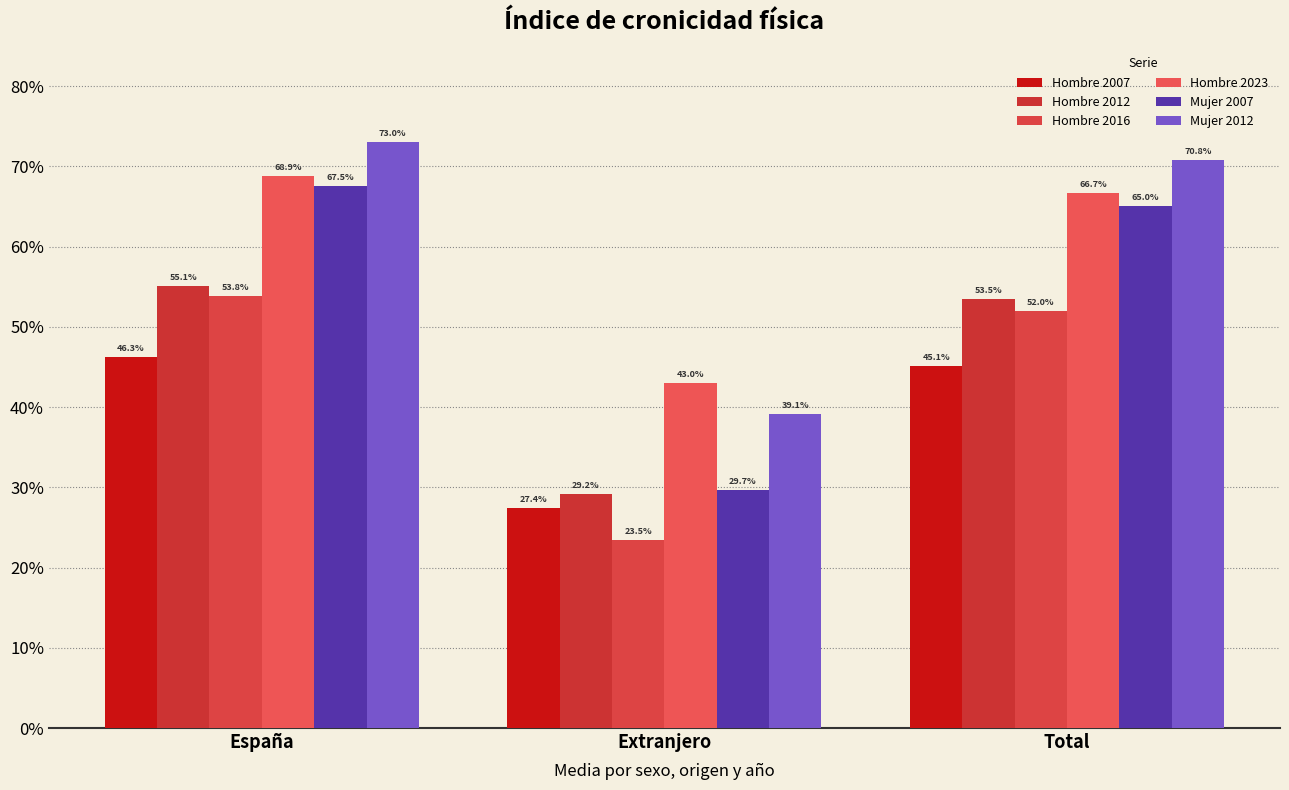

At which label does Mujer 2012 reach its peak?

España